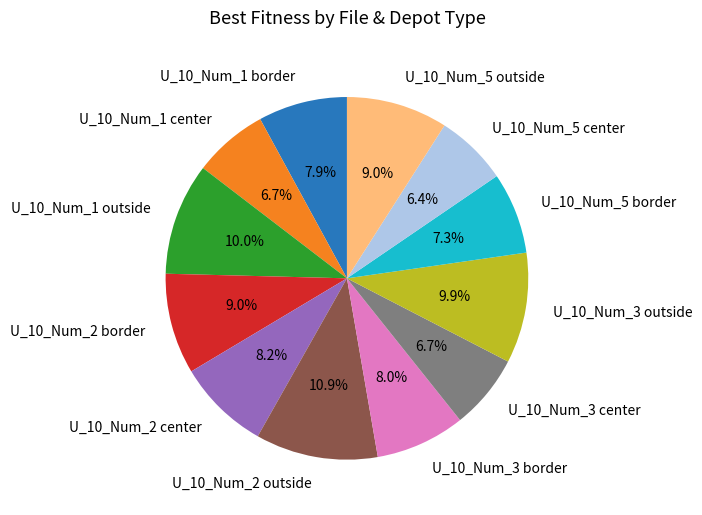

Which slice is the largest?

U_10_Num_2 outside